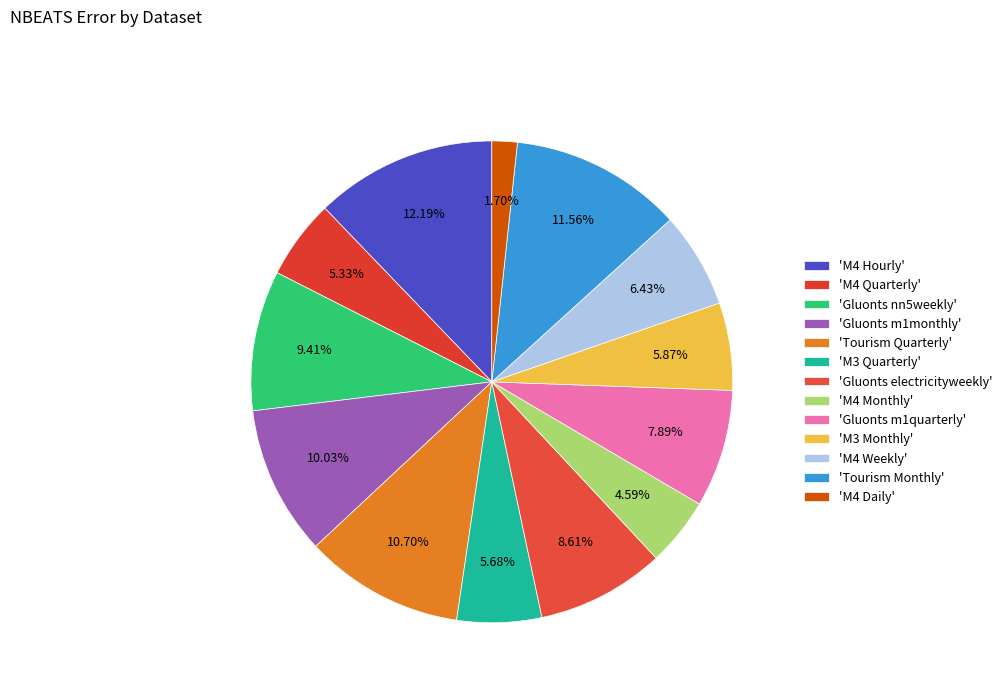

How many segments does this pie chart have?

13